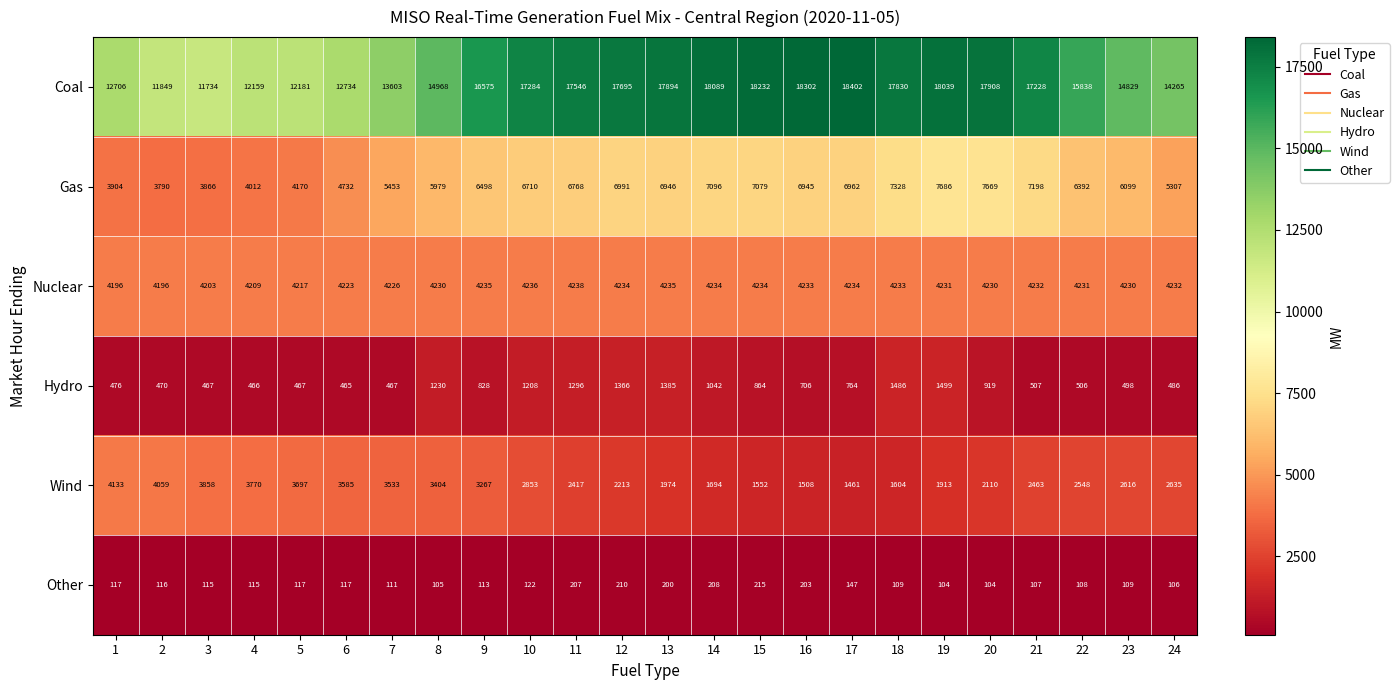

Count the number of data series in this chart.

6